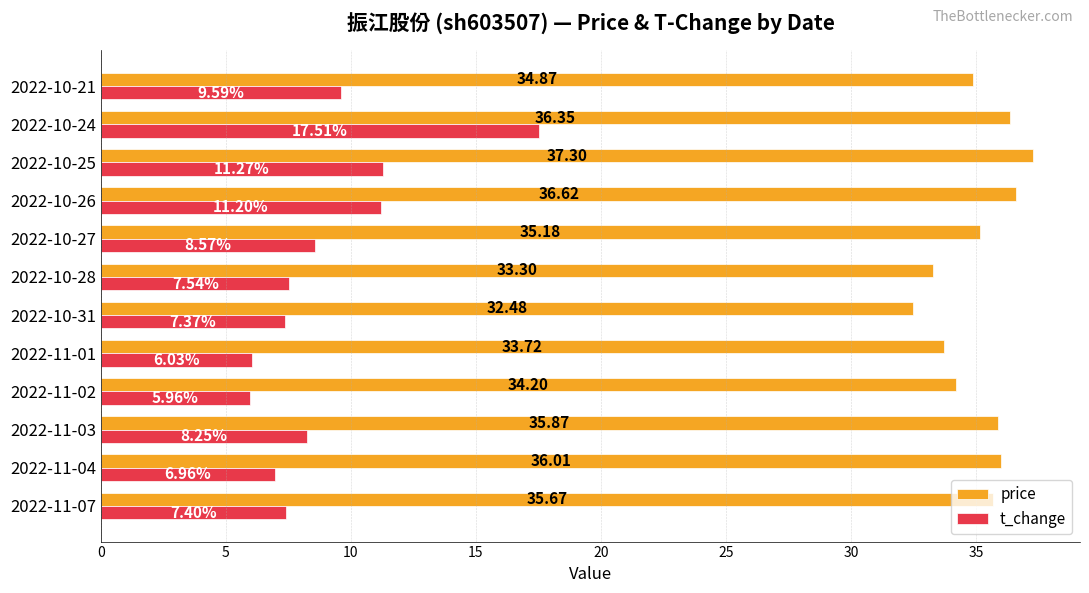

At which category is the sum across all series the highest?

2022-10-24